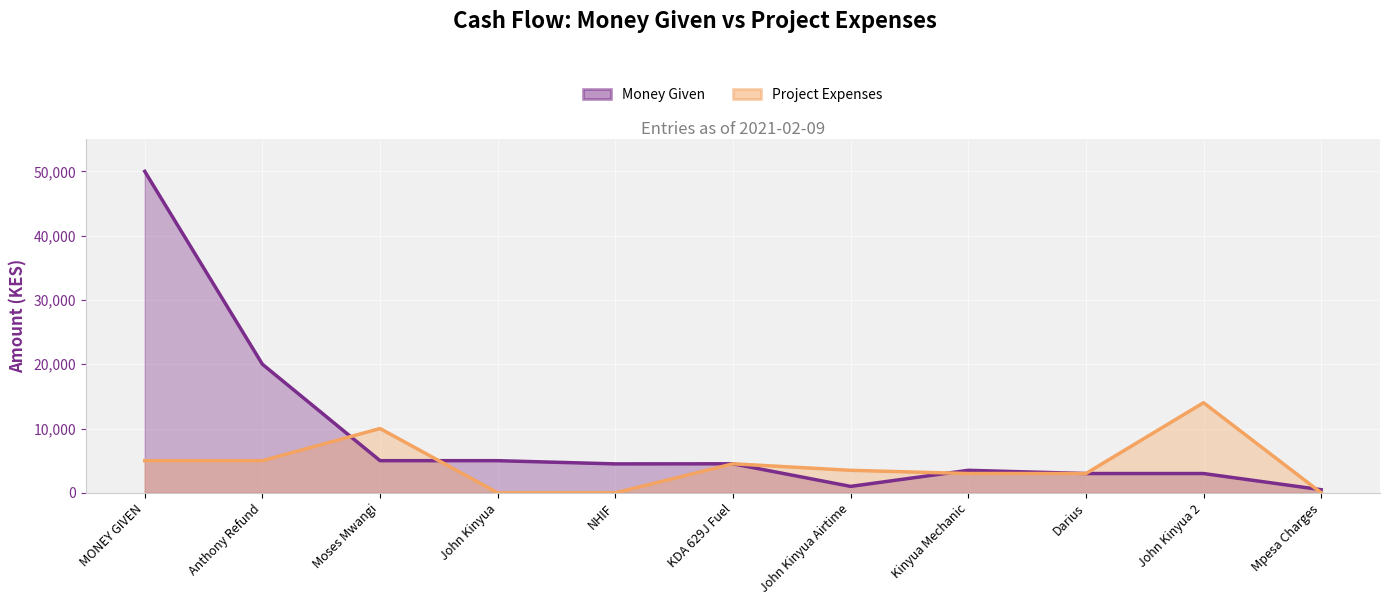

At how many categories does at least one series exceed 14770?

2